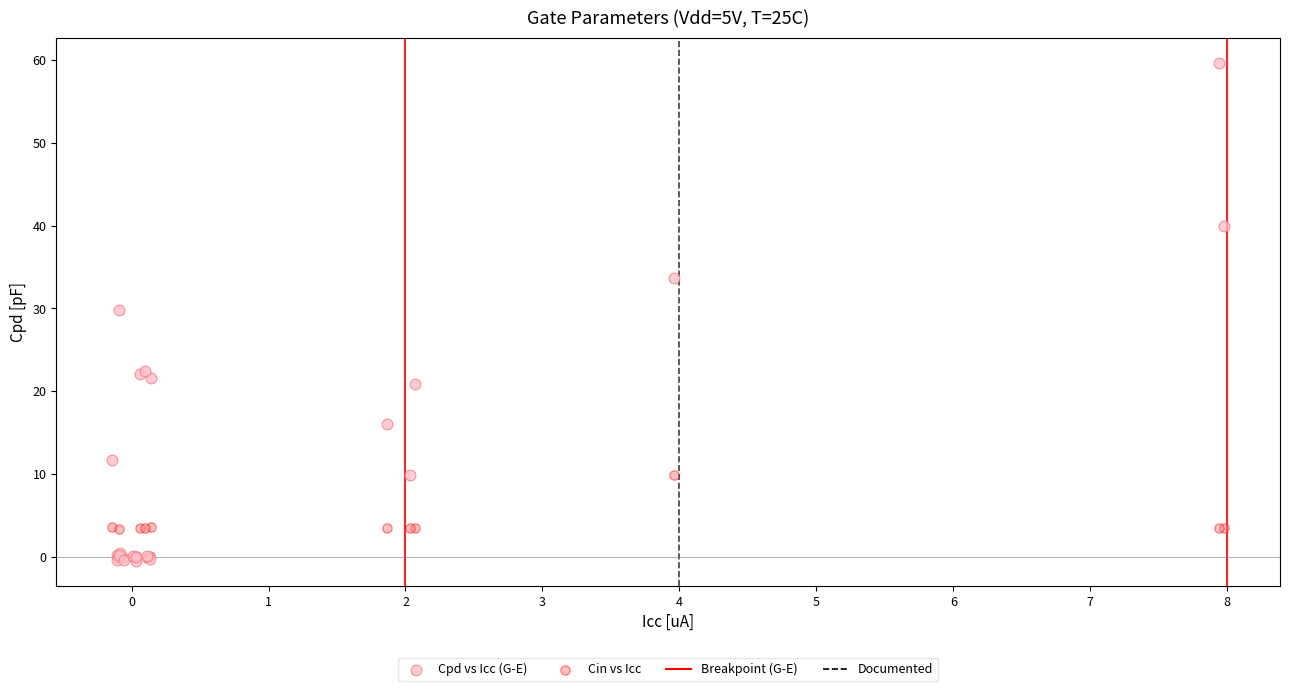

In the Cpd vs Icc (G-E) series, what Y value is closest to 29?

29.8